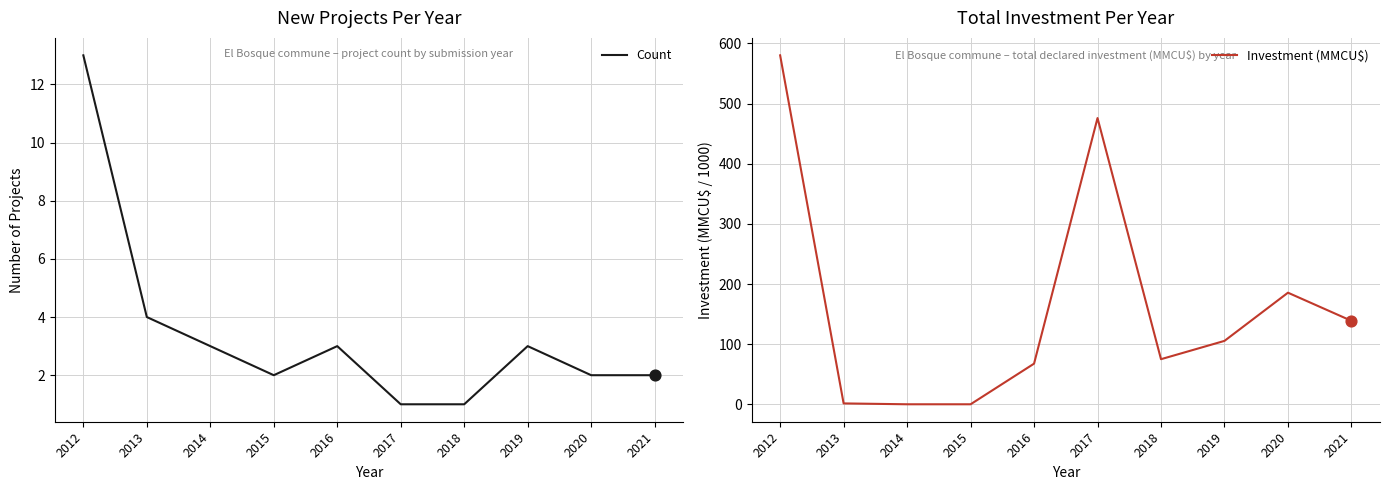

What are all the series names shown in the legend?

Count, Investment (MMCU$)